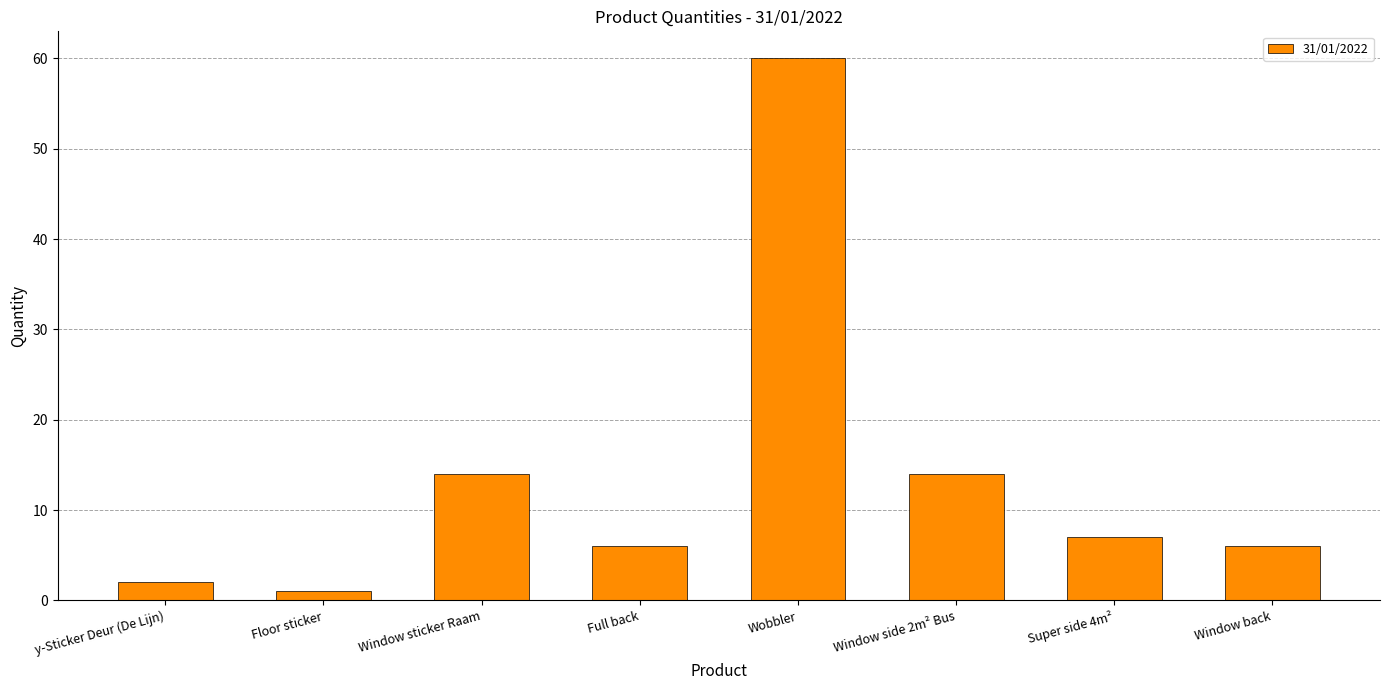

Is it true that the value at Window sticker Raam is 14?

True